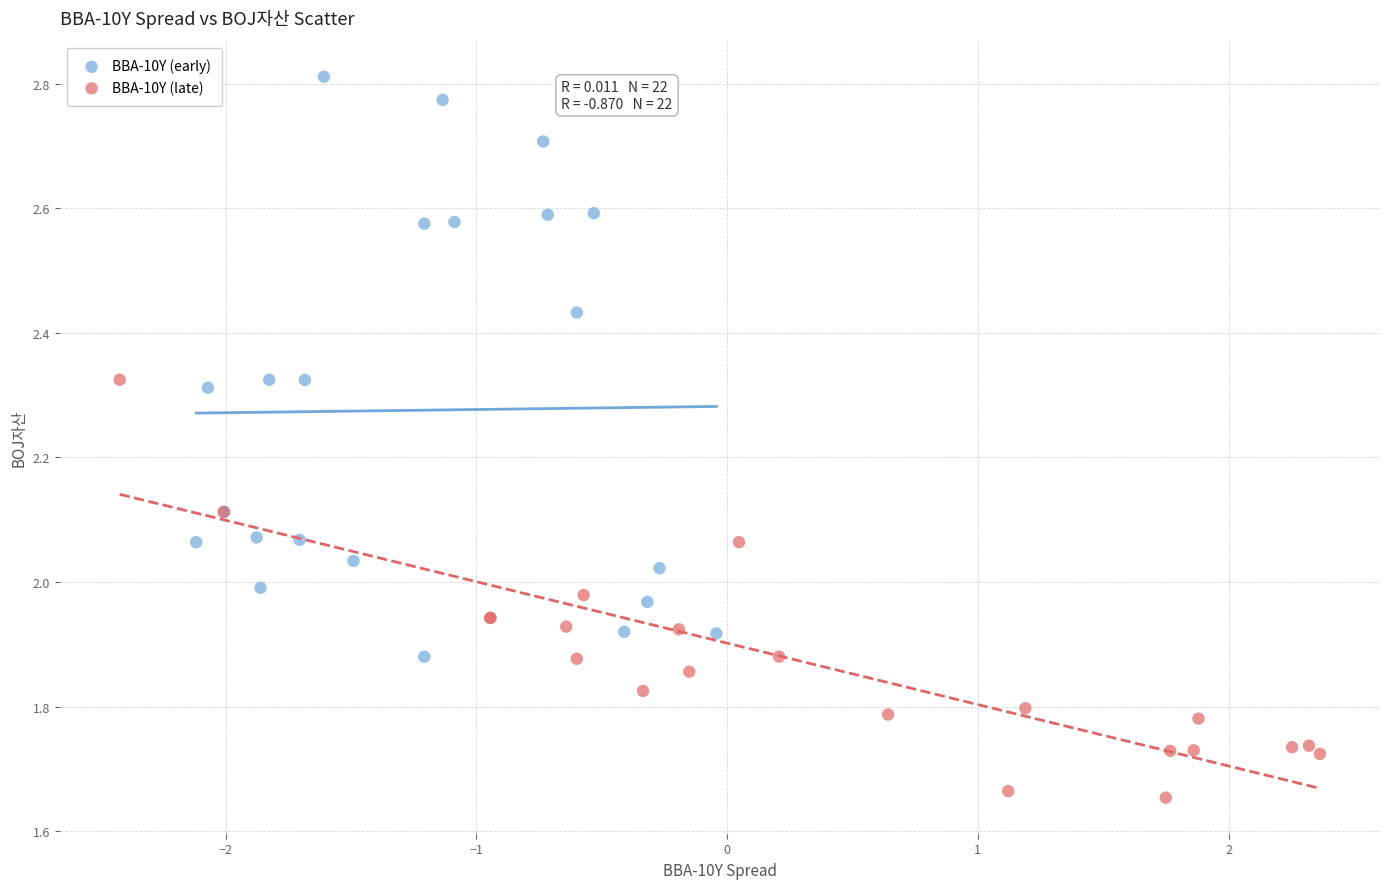

Which series reaches the maximum Y coordinate?

BBA-10Y (early)